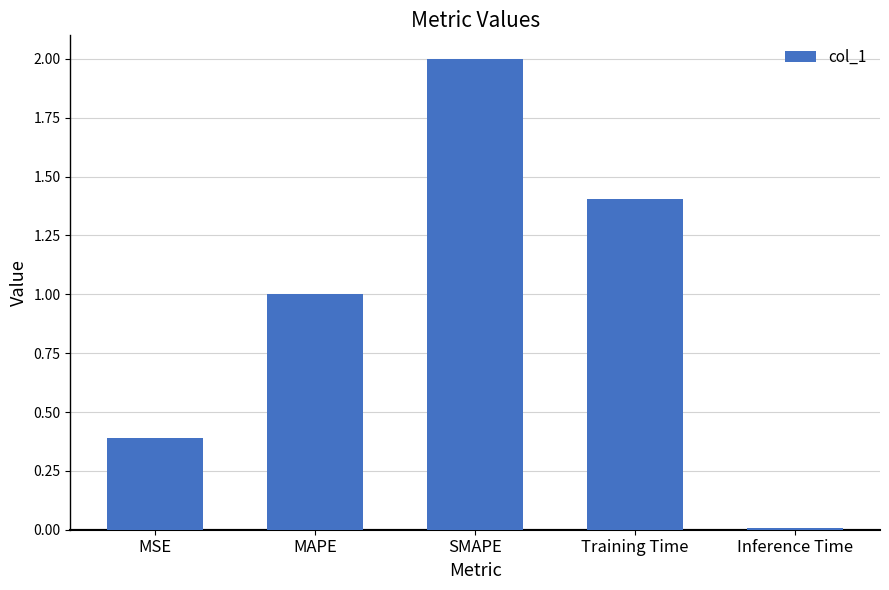

Which category has the lowest value across all series?

Inference Time